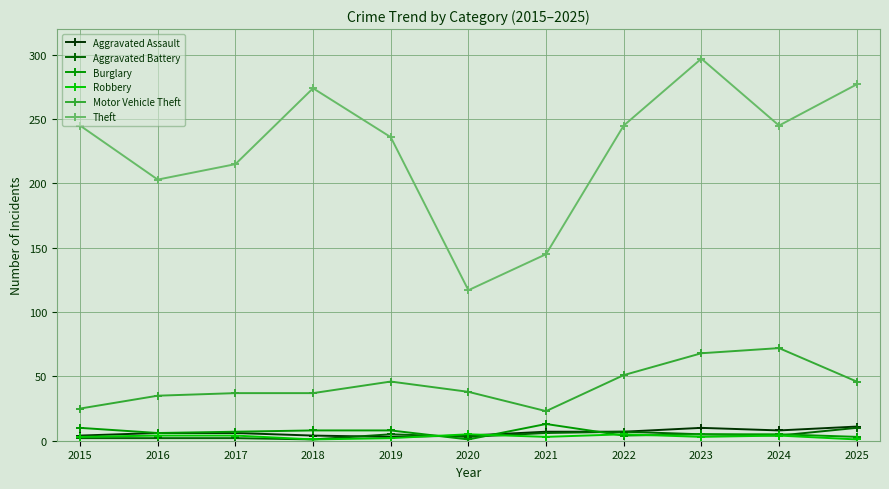

Read the Motor Vehicle Theft value at 2019, to the nearest 10.

50